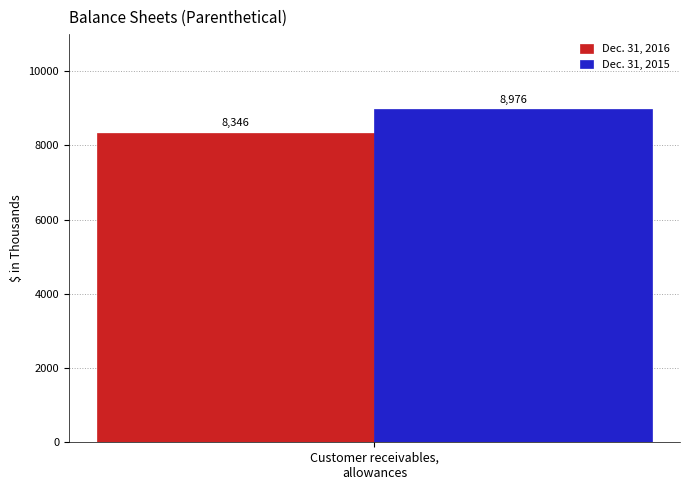

Reading left to right, transcribe all the data shown in this chart.

Dec. 31, 2016: 8346
Dec. 31, 2015: 8976